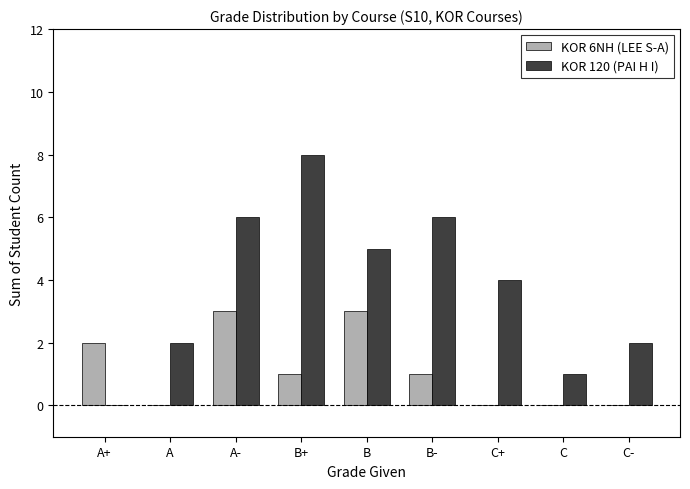

Reading left to right, list all the values displayed in this chart.

KOR 6NH (LEE S-A): 2	0	3	1	3	1	0	0	0
KOR 120 (PAI H I): 0	2	6	8	5	6	4	1	2